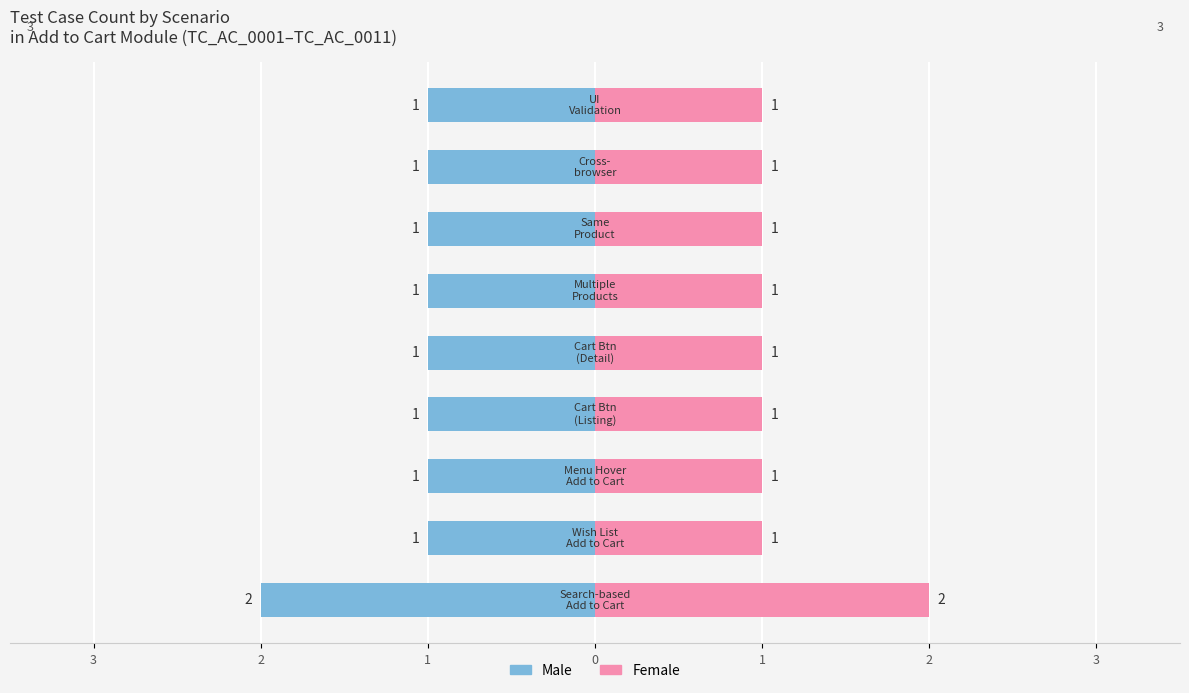

At how many categories does at least one series exceed 0?

9